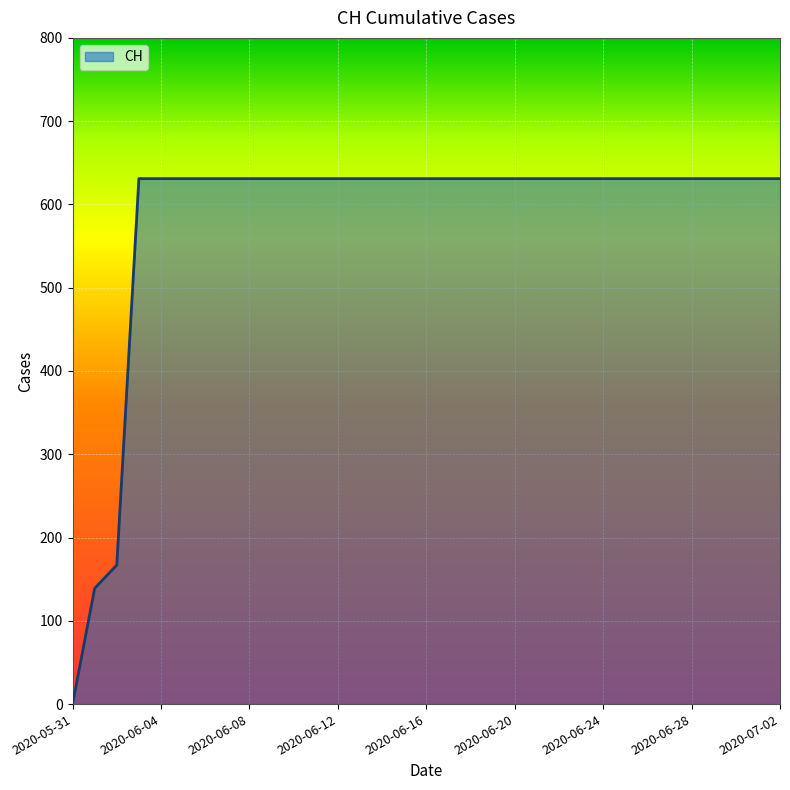

What is the greatest value displayed?

631